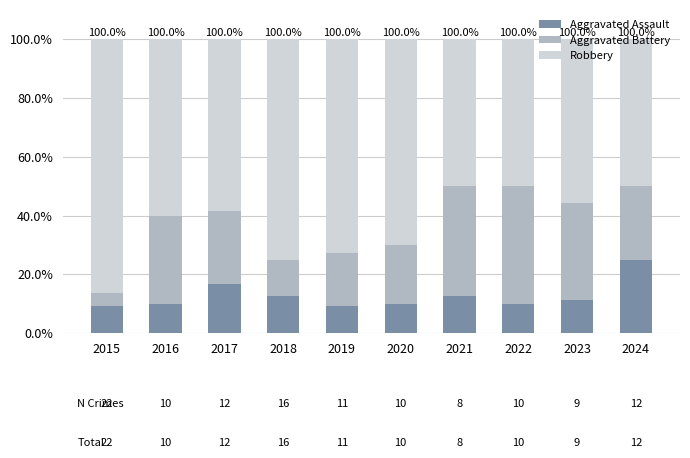

What is the average value of the Aggravated Assault series?

12.6